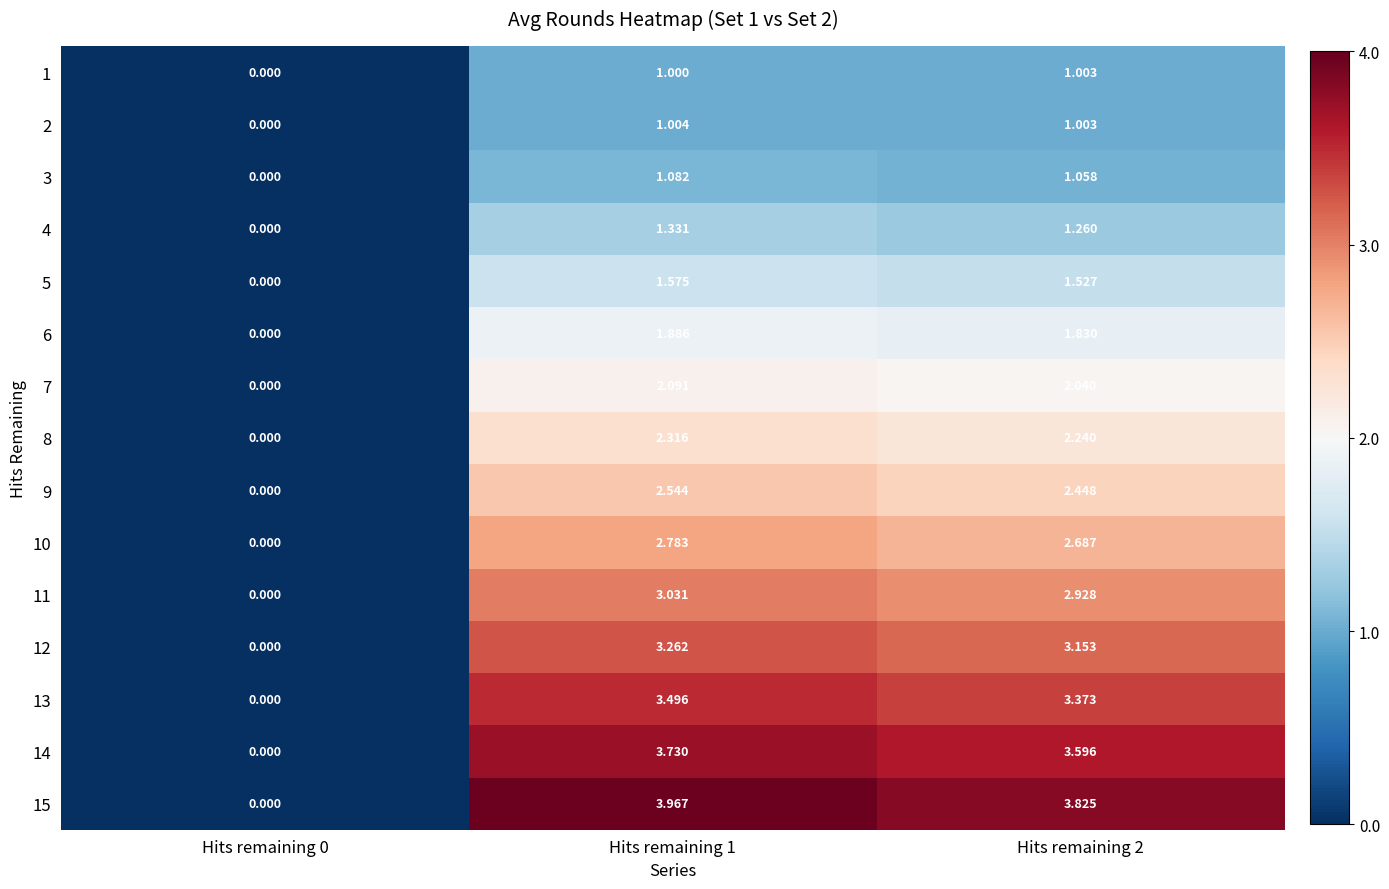

Is the value of 14 at Hits remaining 2 greater than the value of 13 at Hits remaining 0?

Yes